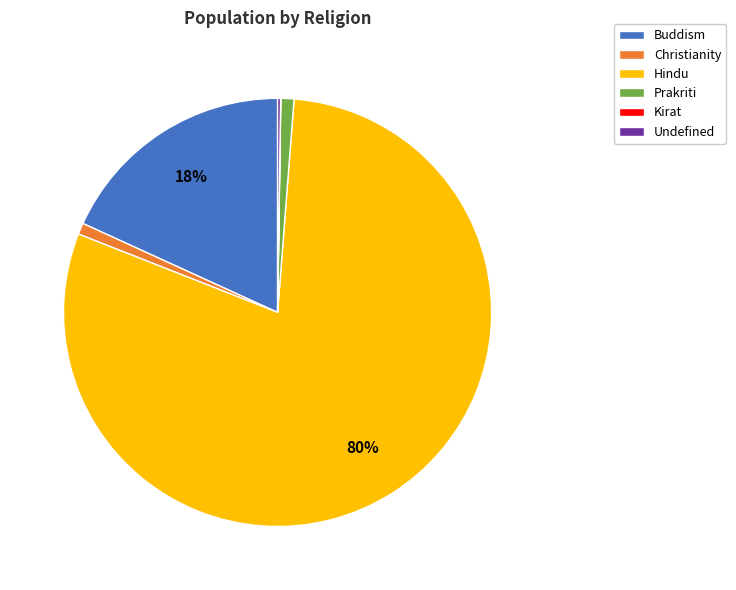

What is the majority slice?

Hindu